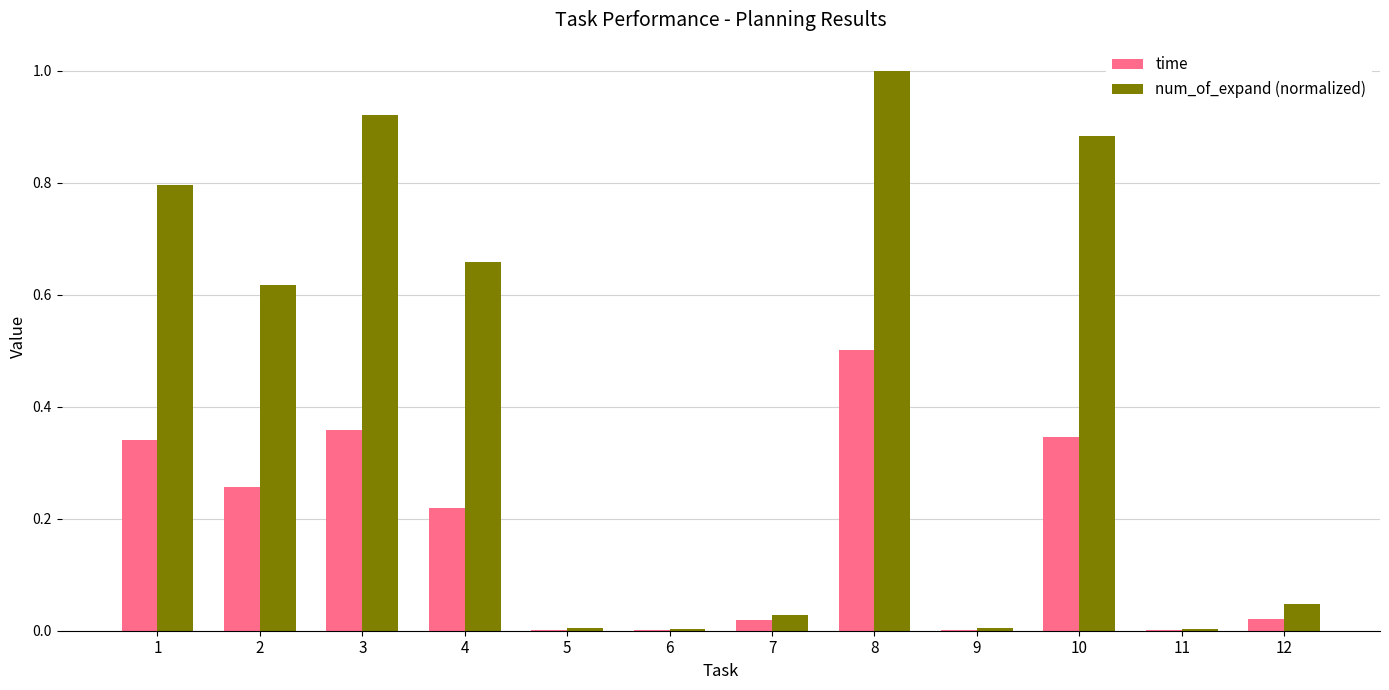

What is the sum of the num_of_expand (normalized) values at 4 and 1?

1.5